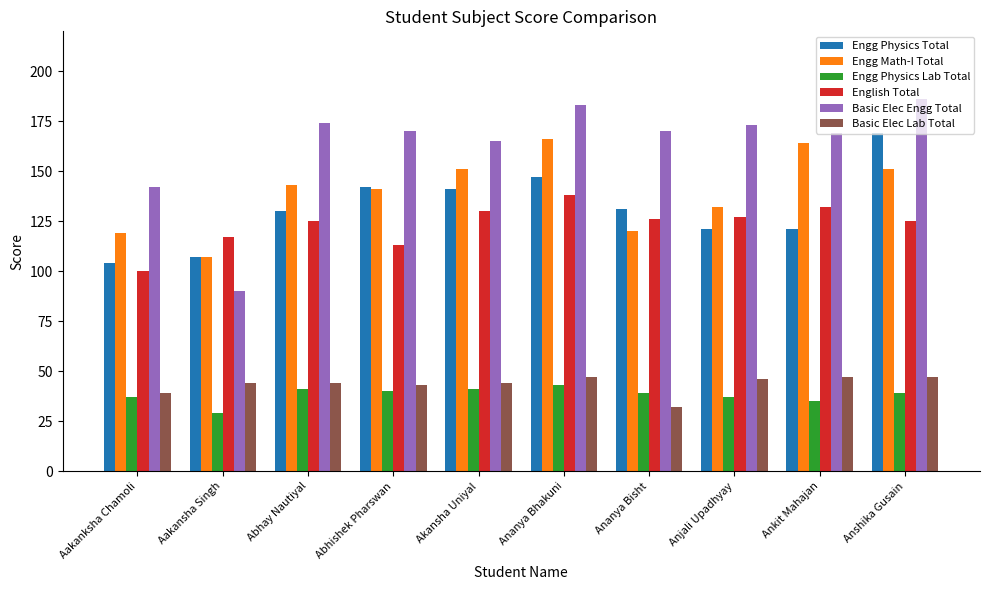

Which category has the lowest value across all series?

Aakansha Singh